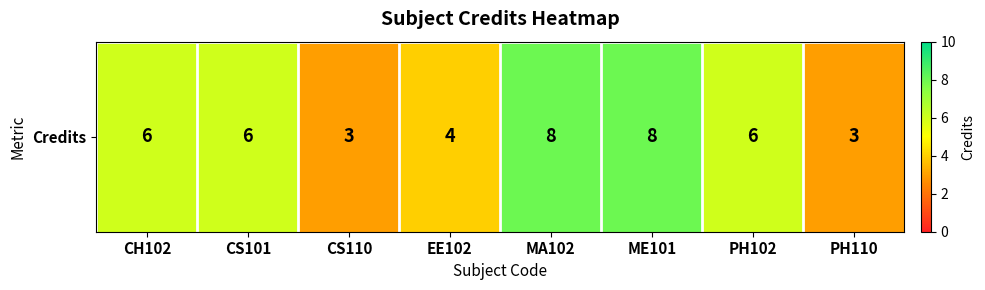

What is the greatest value displayed?

8